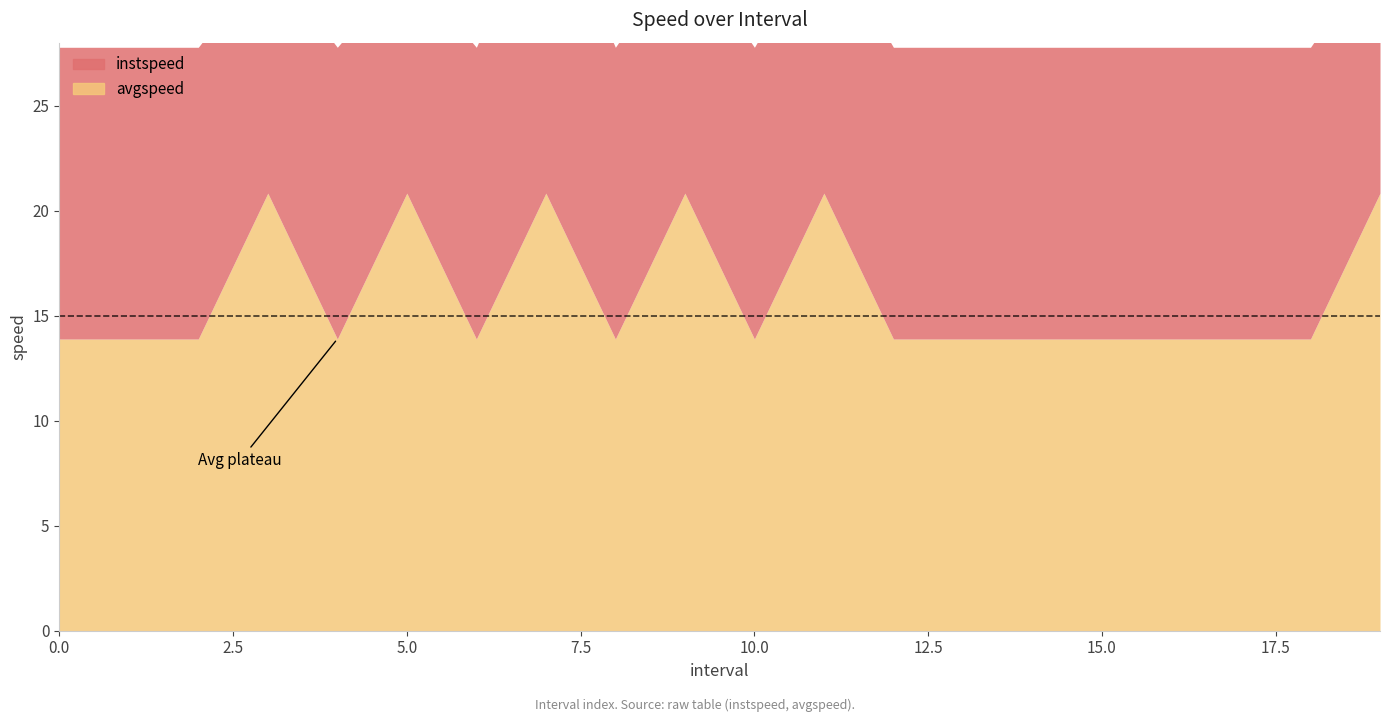

Count the avgspeed values in the range 13 to 20.

14